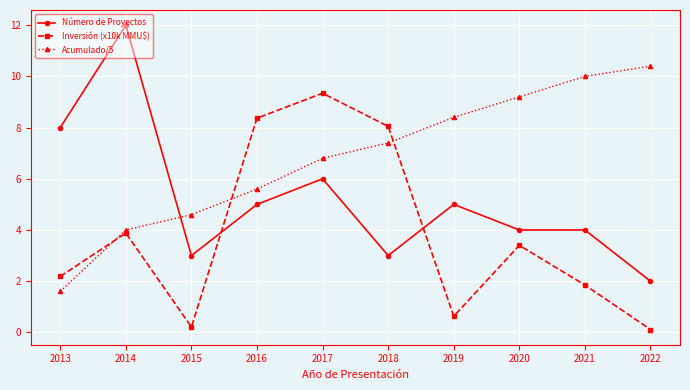

What is the difference between the Inversión (x10k MMU$) values at 2017 and 2015?

9.1